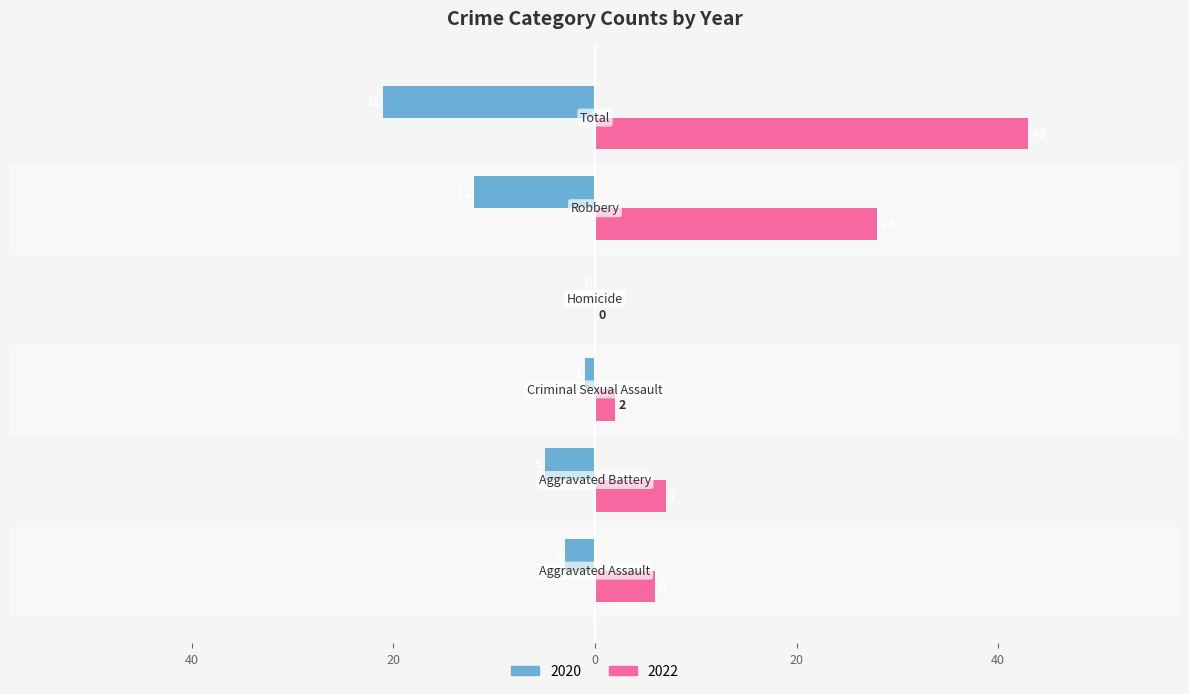

What are all the series names shown in the legend?

2020, 2022